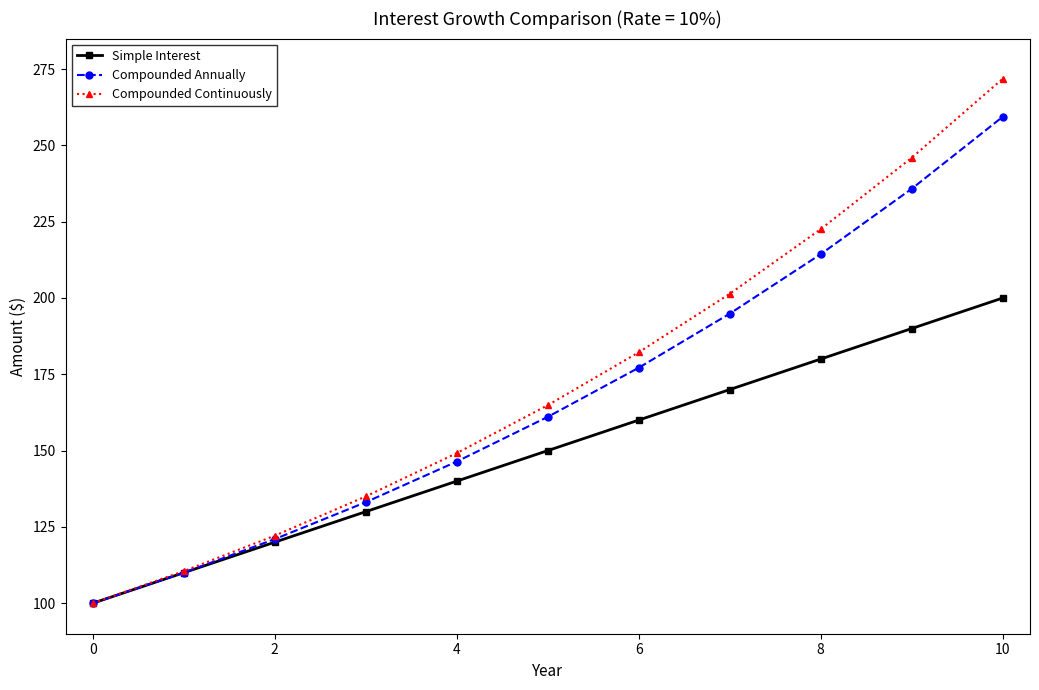

Which series has the largest range (max minus min)?

Compounded Continuously